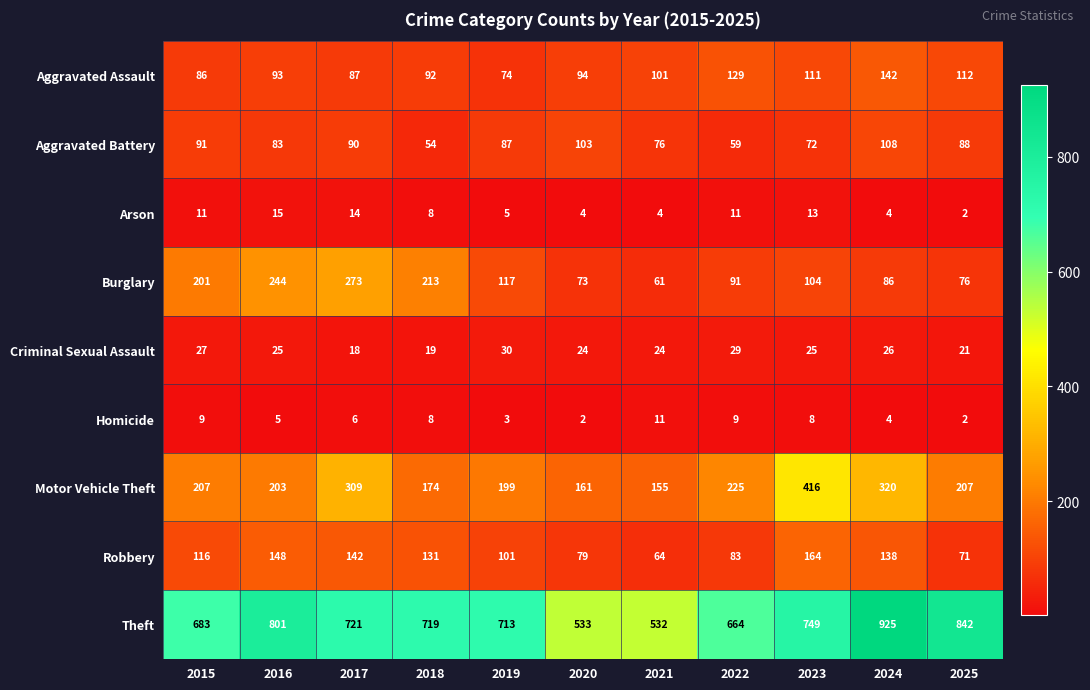

How many categories are shown in the chart?

11